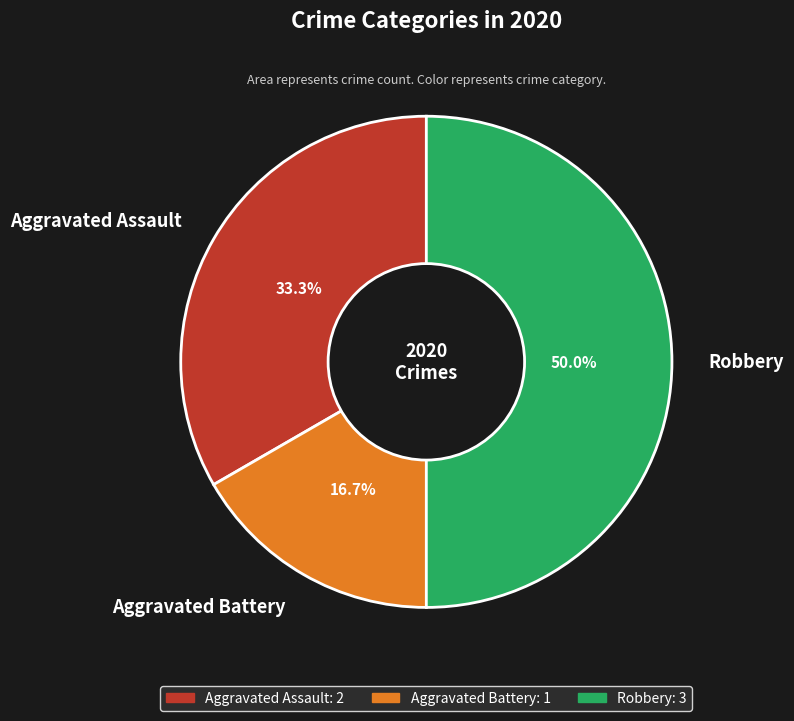

How much of the chart is everything except Robbery?

50.0%